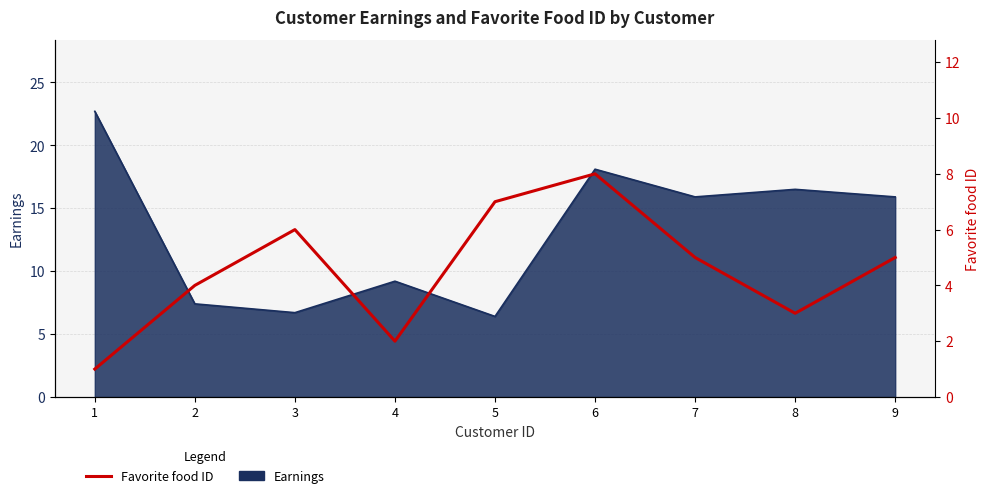

Where is the first local maximum?

3